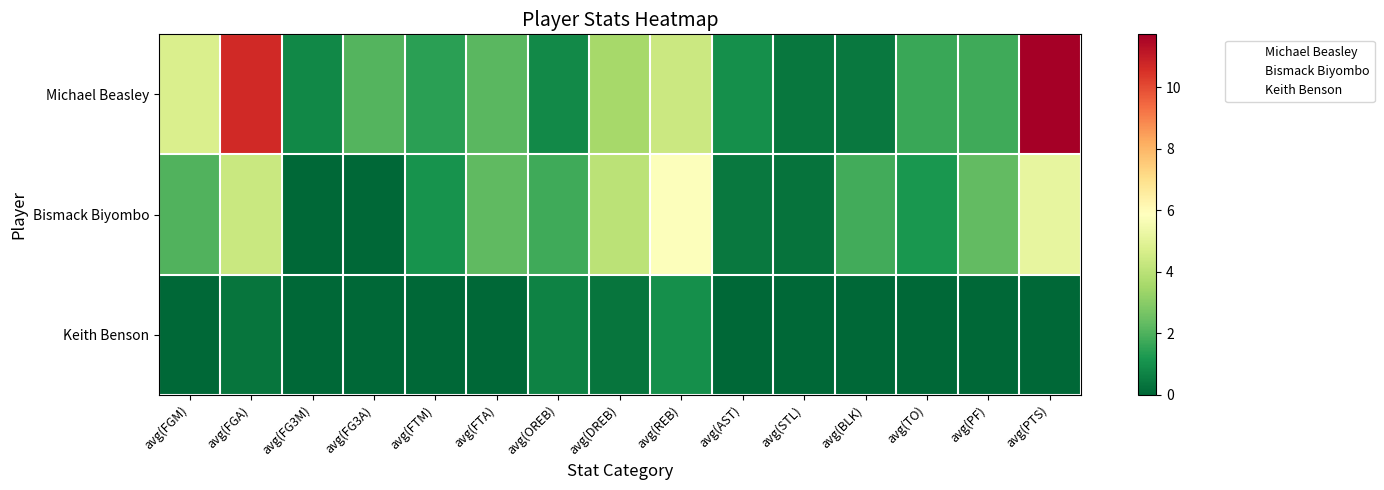

Reading right to left, transcribe all the data shown in this chart.

Michael Beasley: avg(PTS)=11.7	avg(PF)=1.8	avg(TO)=1.7	avg(BLK)=0.4	avg(STL)=0.4	avg(AST)=1.0	avg(REB)=4.4	avg(DREB)=3.5	avg(OREB)=0.9	avg(FTA)=2.2	avg(FTM)=1.4	avg(FG3A)=2.1	avg(FG3M)=0.8	avg(FGA)=10.7	avg(FGM)=4.7
Bismack Biyombo: avg(PTS)=5.1	avg(PF)=2.3	avg(TO)=1.2	avg(BLK)=1.8	avg(STL)=0.3	avg(AST)=0.4	avg(REB)=5.8	avg(DREB)=4.0	avg(OREB)=1.8	avg(FTA)=2.3	avg(FTM)=1.1	avg(FG3A)=0.0	avg(FG3M)=0.0	avg(FGA)=4.3	avg(FGM)=2.0
Keith Benson: avg(PTS)=0.0	avg(PF)=0.0	avg(TO)=0.0	avg(BLK)=0.0	avg(STL)=0.0	avg(AST)=0.0	avg(REB)=1.0	avg(DREB)=0.3	avg(OREB)=0.7	avg(FTA)=0.0	avg(FTM)=0.0	avg(FG3A)=0.0	avg(FG3M)=0.0	avg(FGA)=0.3	avg(FGM)=0.0